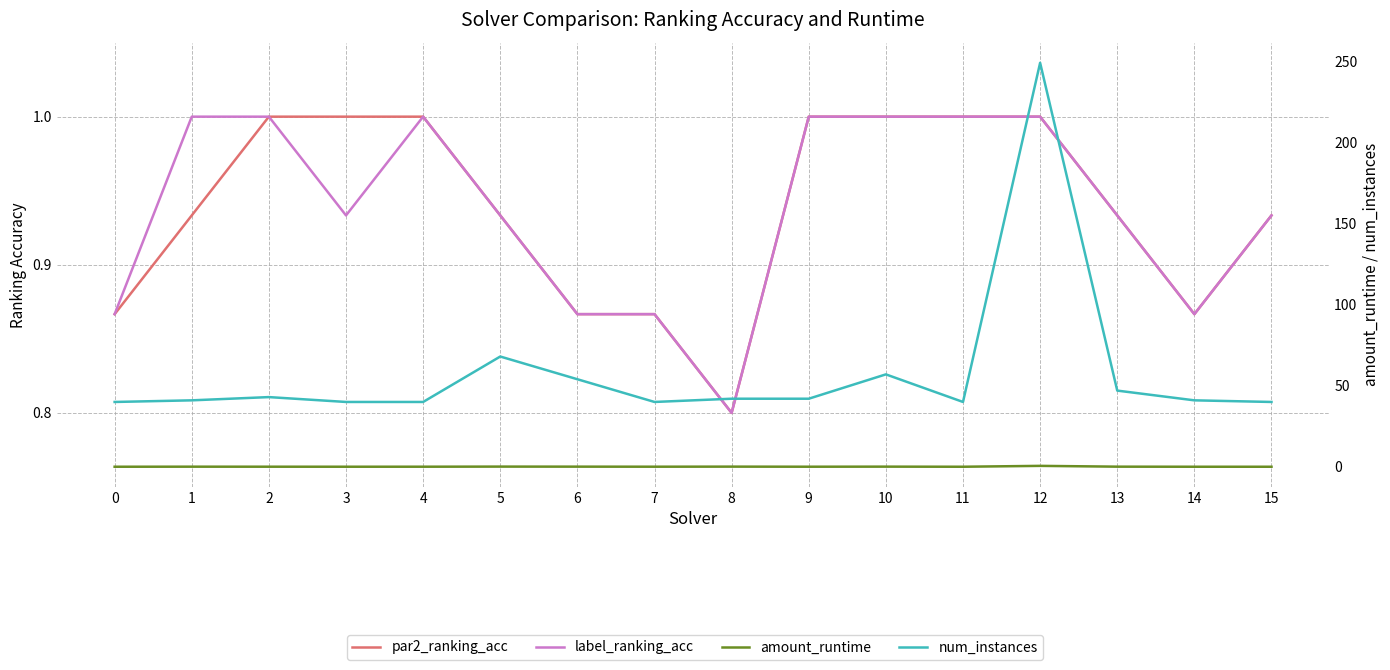

What is the value of the num_instances point at the 8th from the left?

40.0